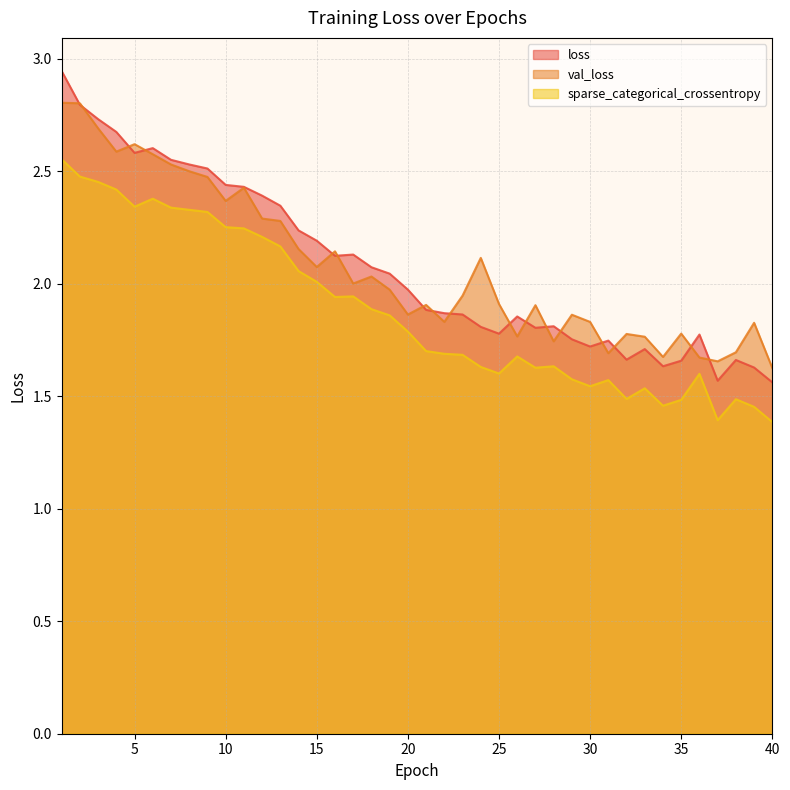

At how many categories does at least one series exceed 1?

40